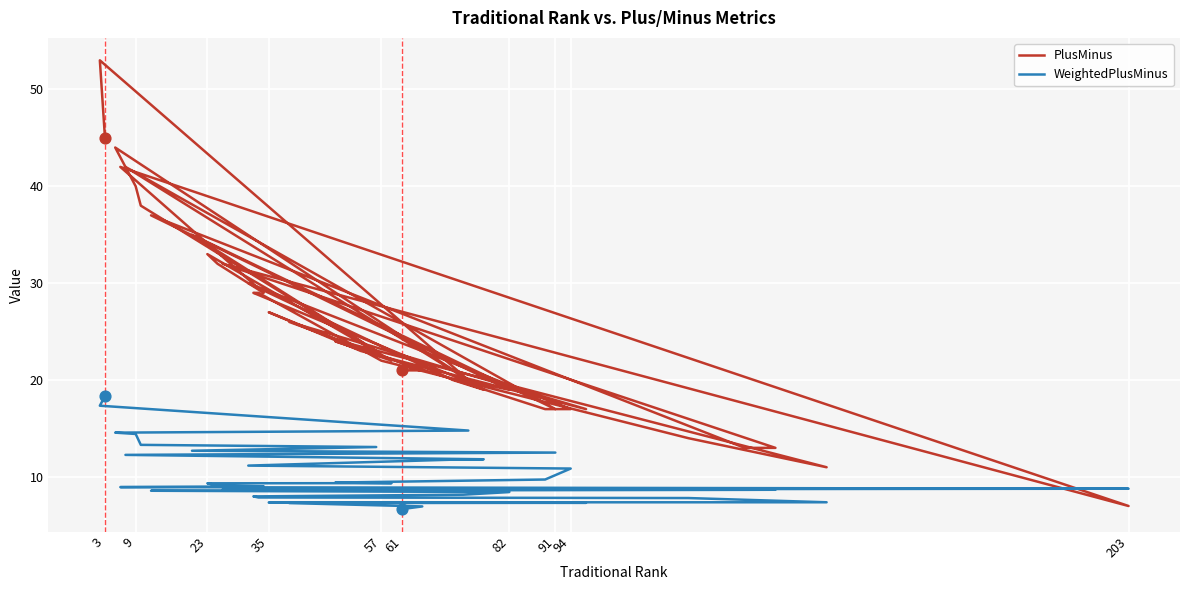

Which series reaches the minimum Y coordinate?

WeightedPlusMinus